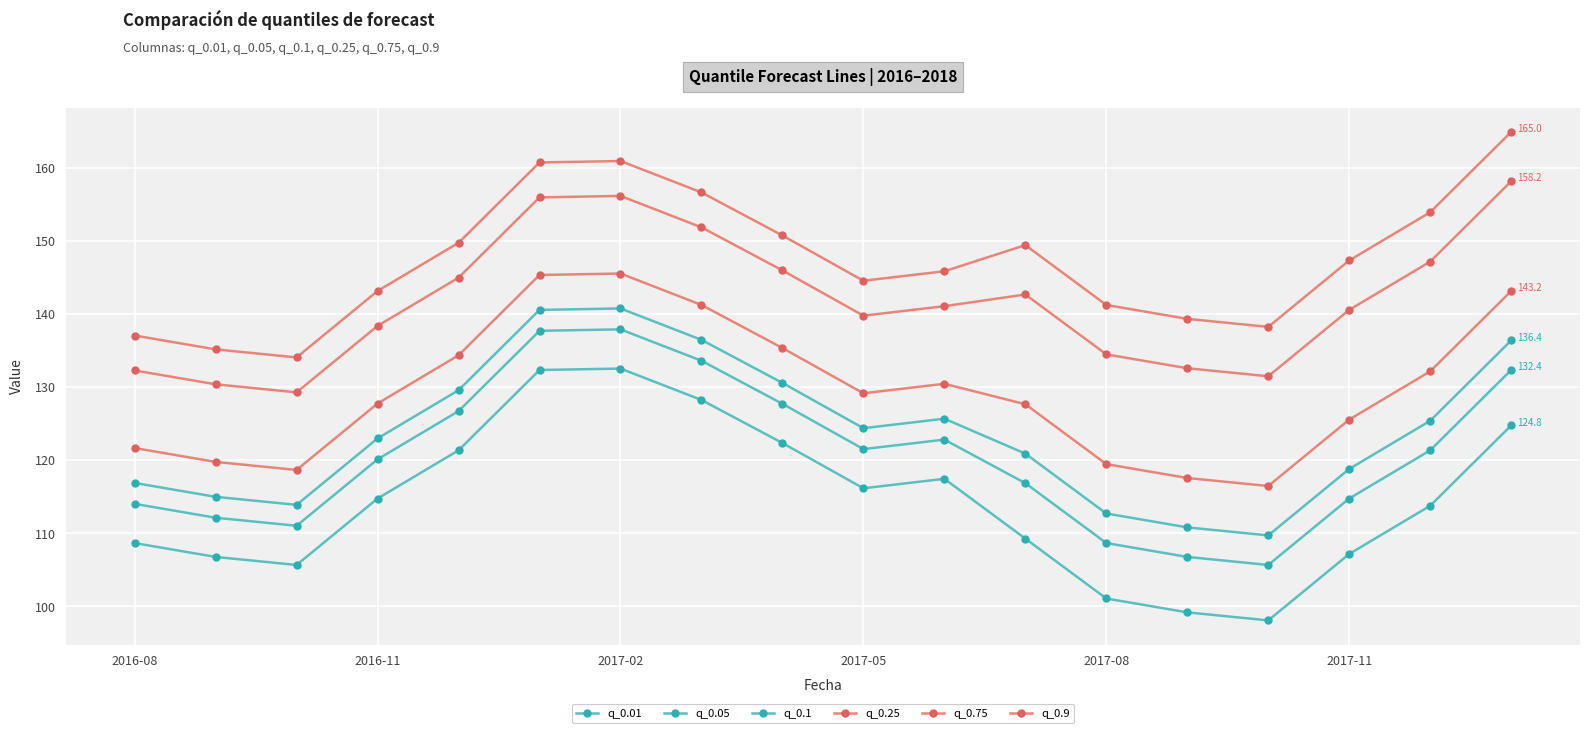

Count the number of data series in this chart.

6